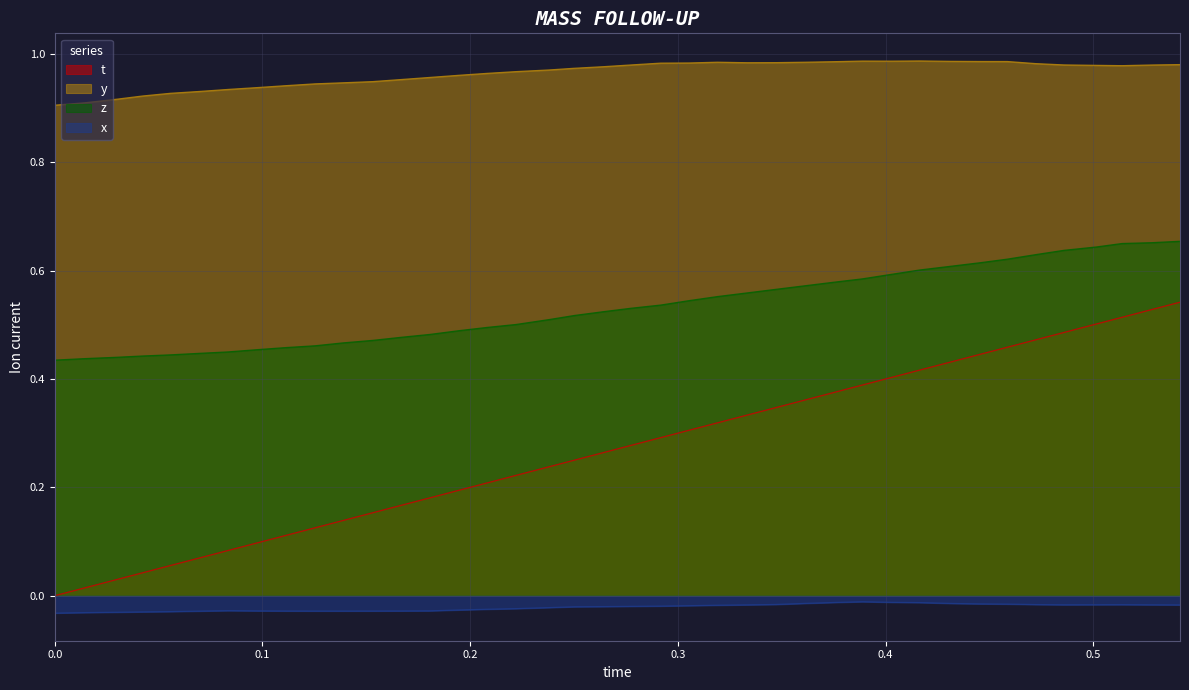

List the series in order of their overall mean, lowest first.

x, t, z, y